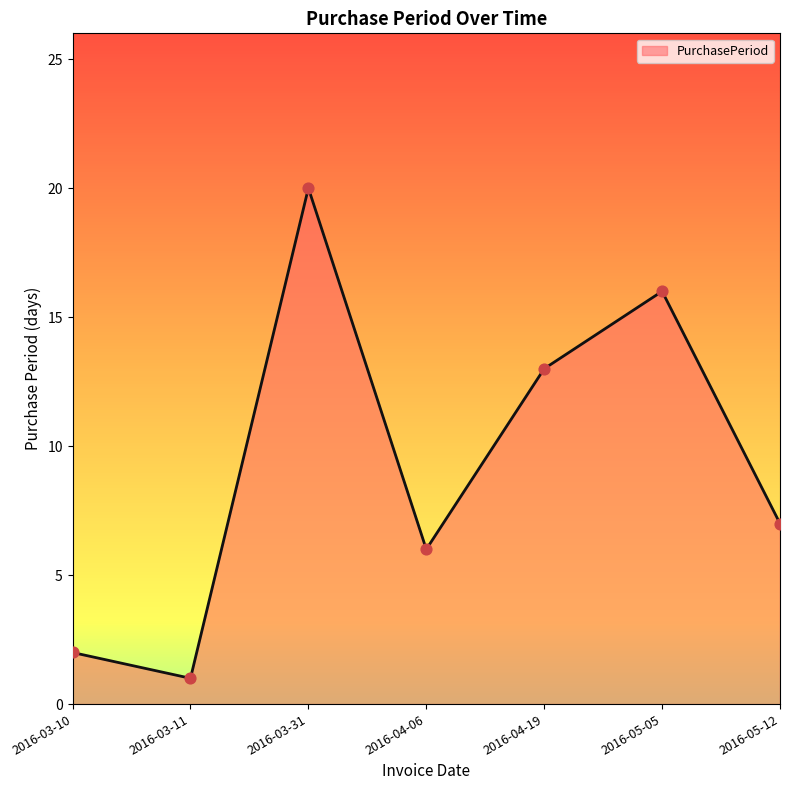

What is the change in value from 2016-03-11 to 2016-05-12?

+6